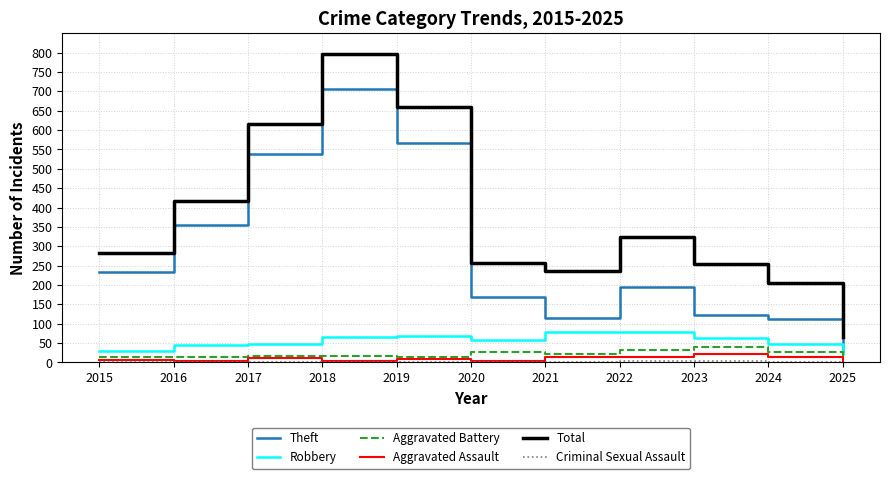

The Theft series shows 116 at 2021. True or false?

True